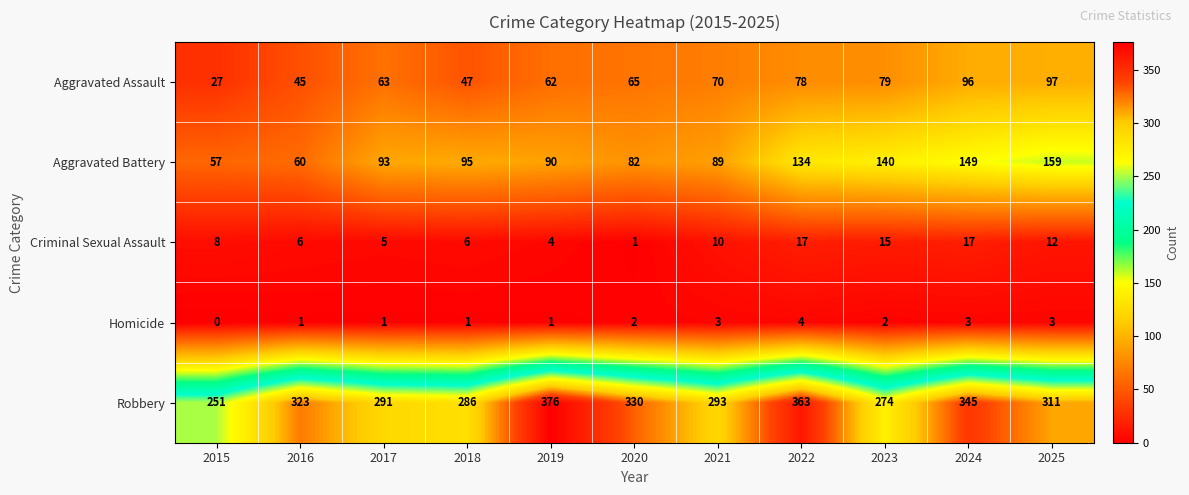

What is the difference between the maximum and minimum values in the Robbery series?

125